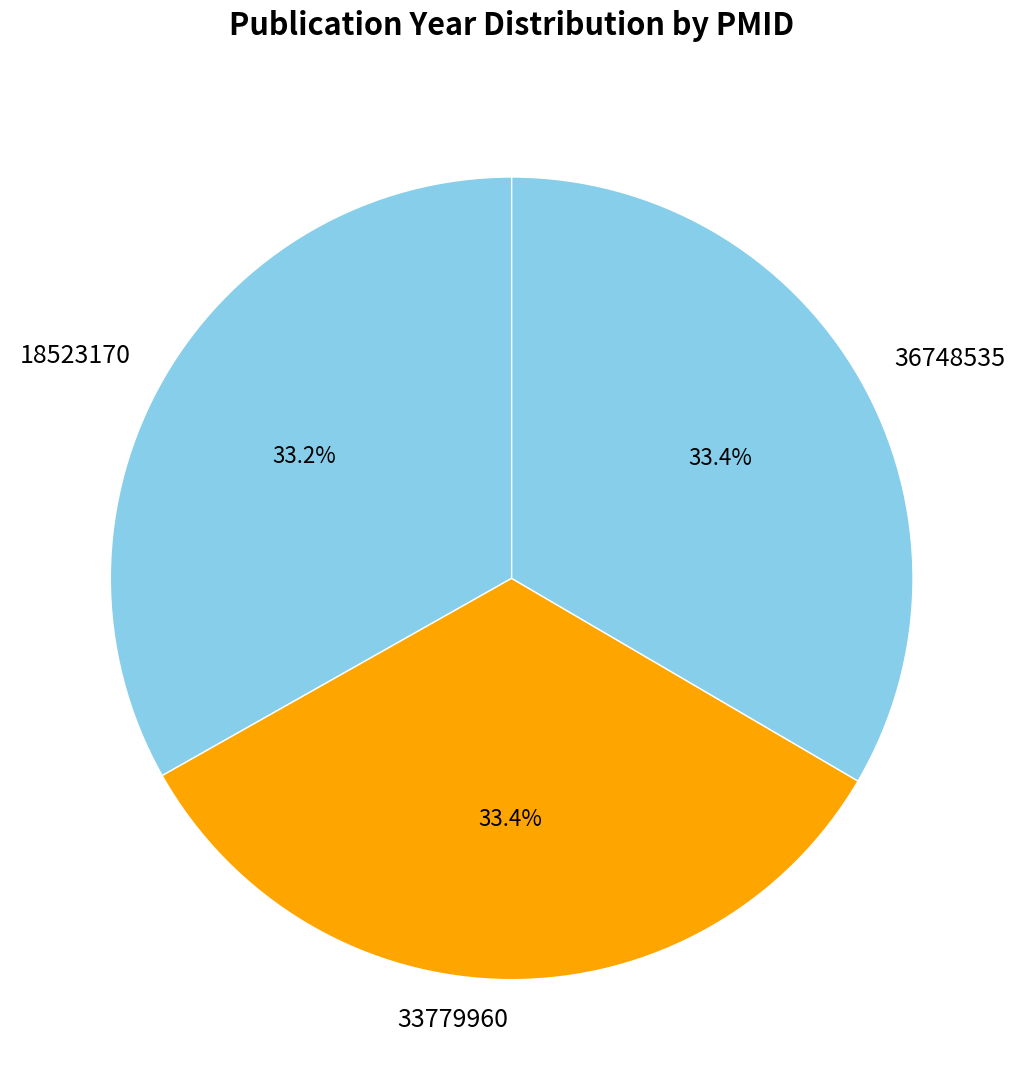

What percentage is the 33779960 slice, to the nearest percent?

33%